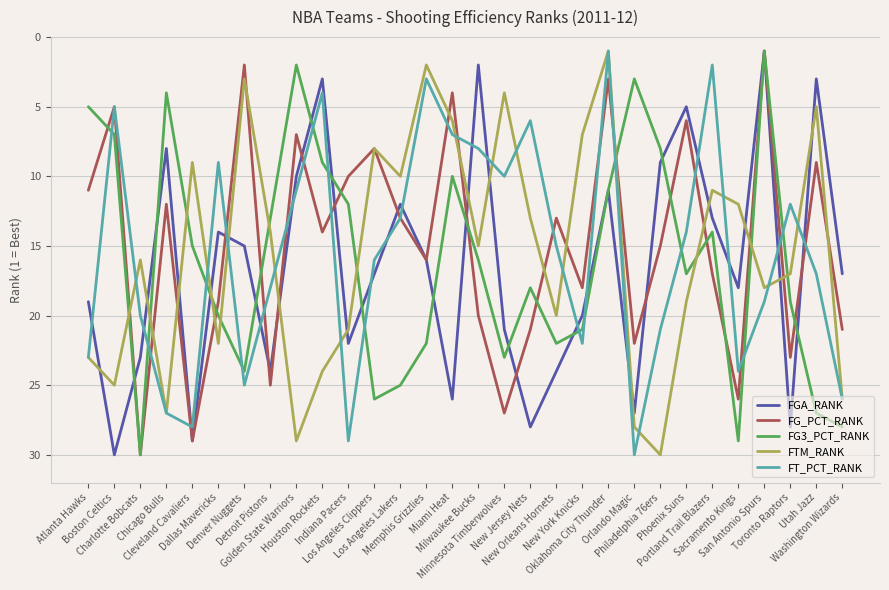

True or false: FGA_RANK and FTM_RANK cross at least once.

True